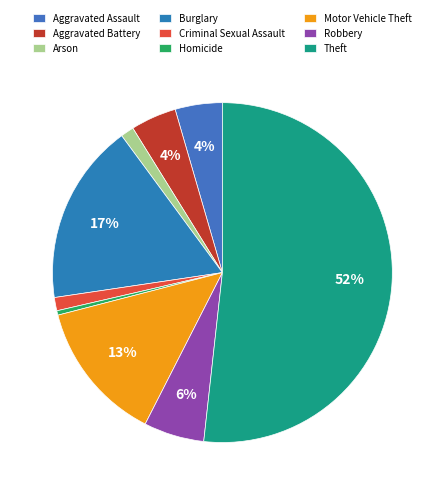

What is the total percentage of Robbery and Aggravated Assault?

10.2%